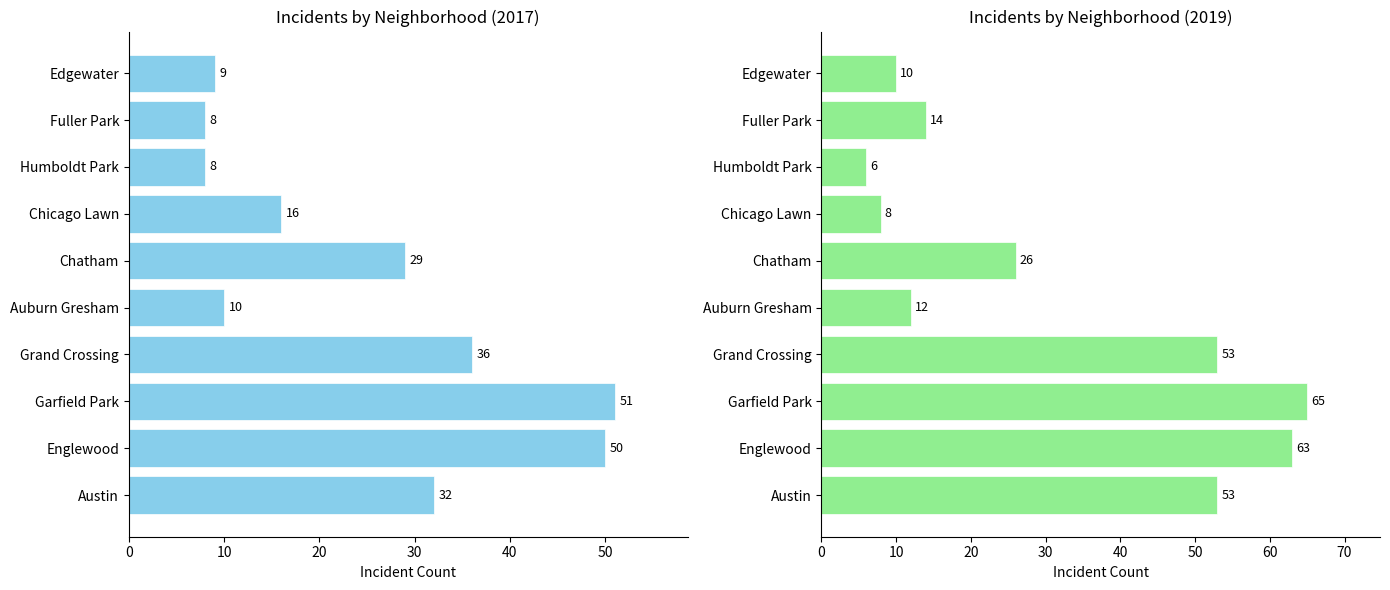

Does the chart contain any negative values?

No